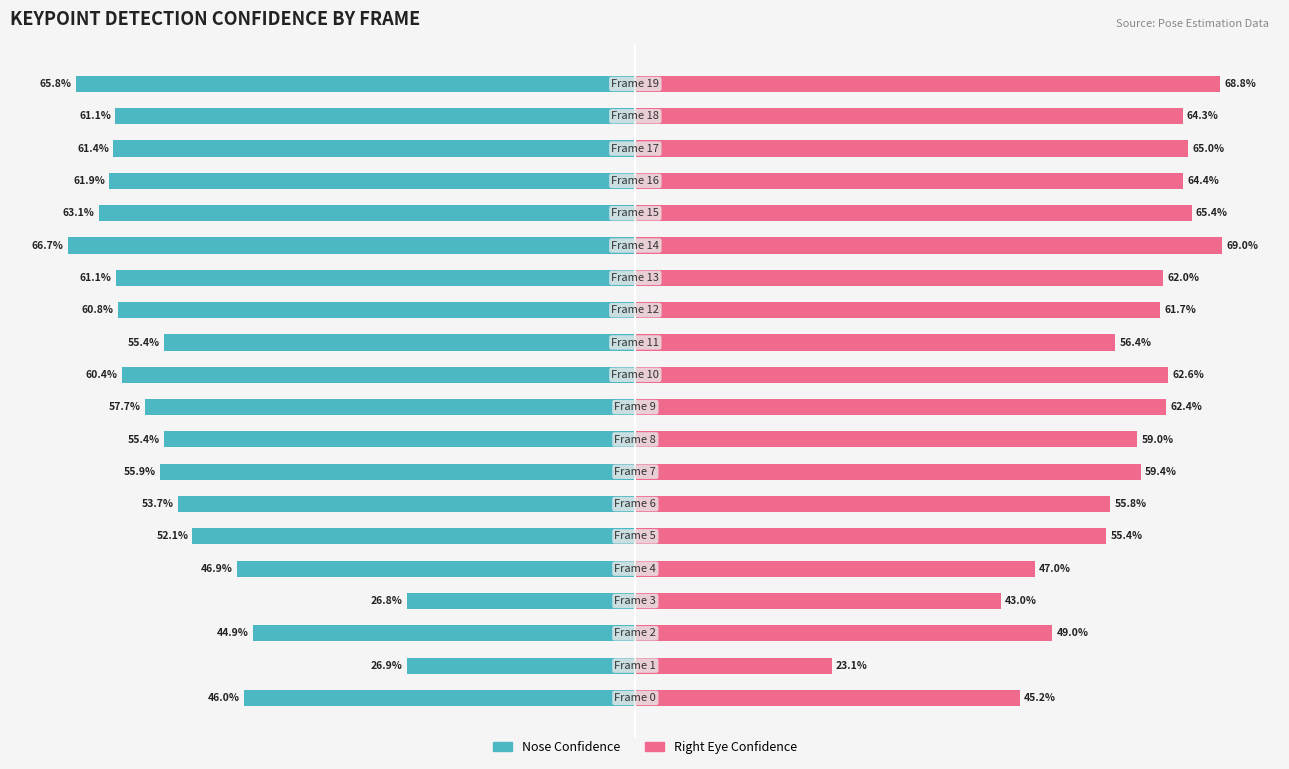

Reading left to right, what are all the values shown in this chart?

Nose Confidence: -46.0	-26.9	-44.9	-26.8	-46.9	-52.1	-53.7	-55.9	-55.4	-57.7	-60.4	-55.4	-60.8	-61.1	-66.7	-63.1	-61.9	-61.4	-61.1	-65.8
Right Eye Confidence: 45.2	23.1	49.0	43.0	47.0	55.4	55.8	59.4	59.0	62.4	62.6	56.4	61.7	62.0	69.0	65.4	64.4	65.0	64.3	68.8